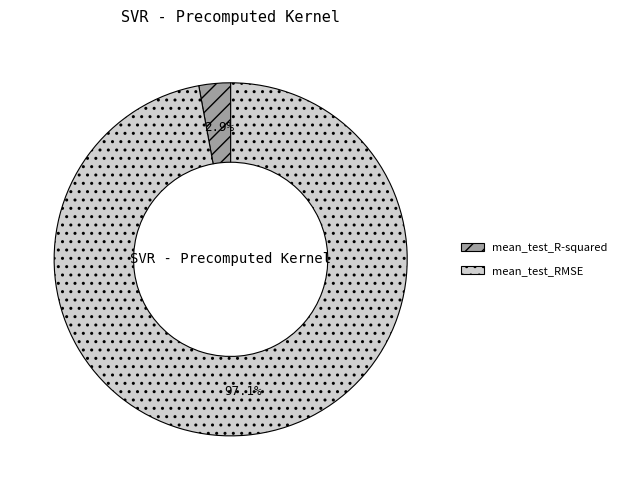

Count the number of slices in the pie.

2